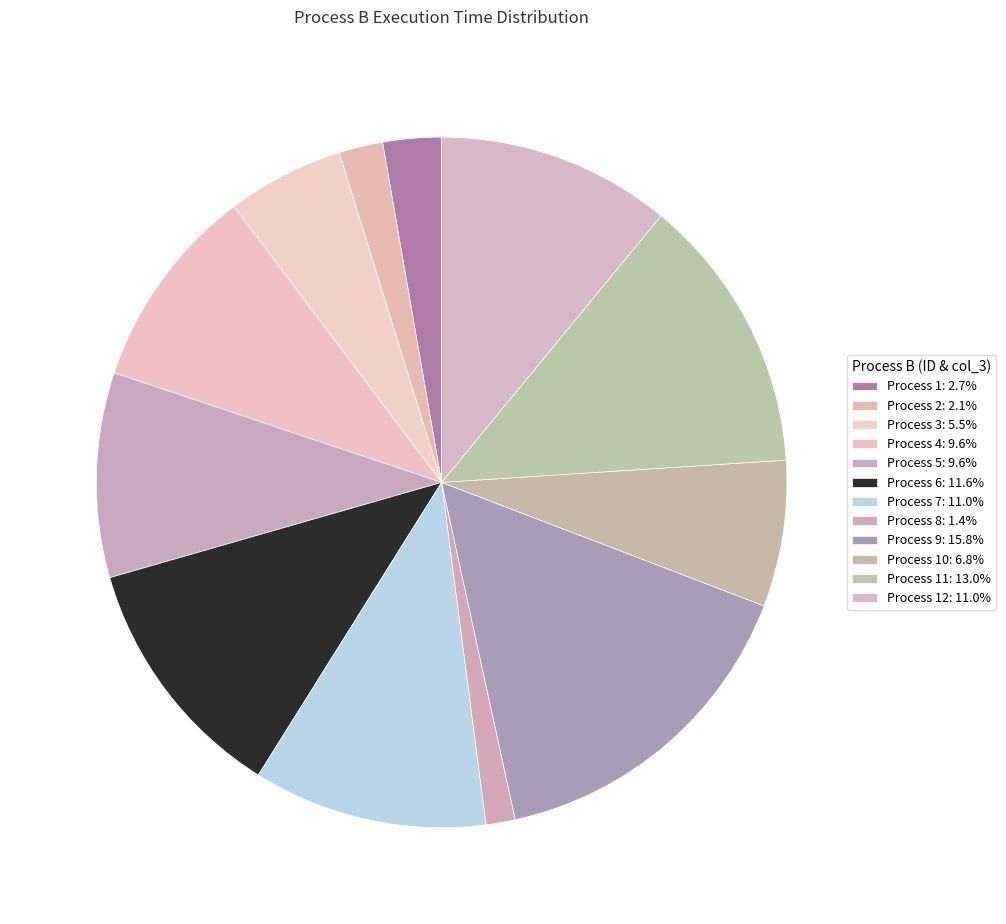

How many segments does this pie chart have?

12